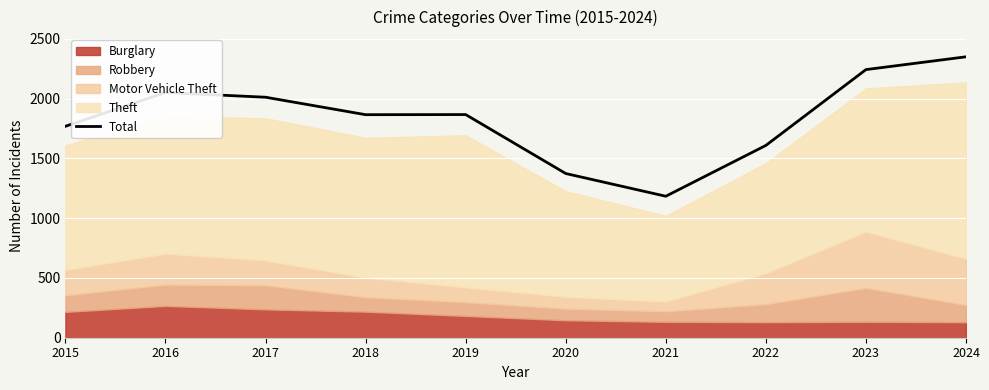

What value does the data have at 2019, to the nearest 50?

1850